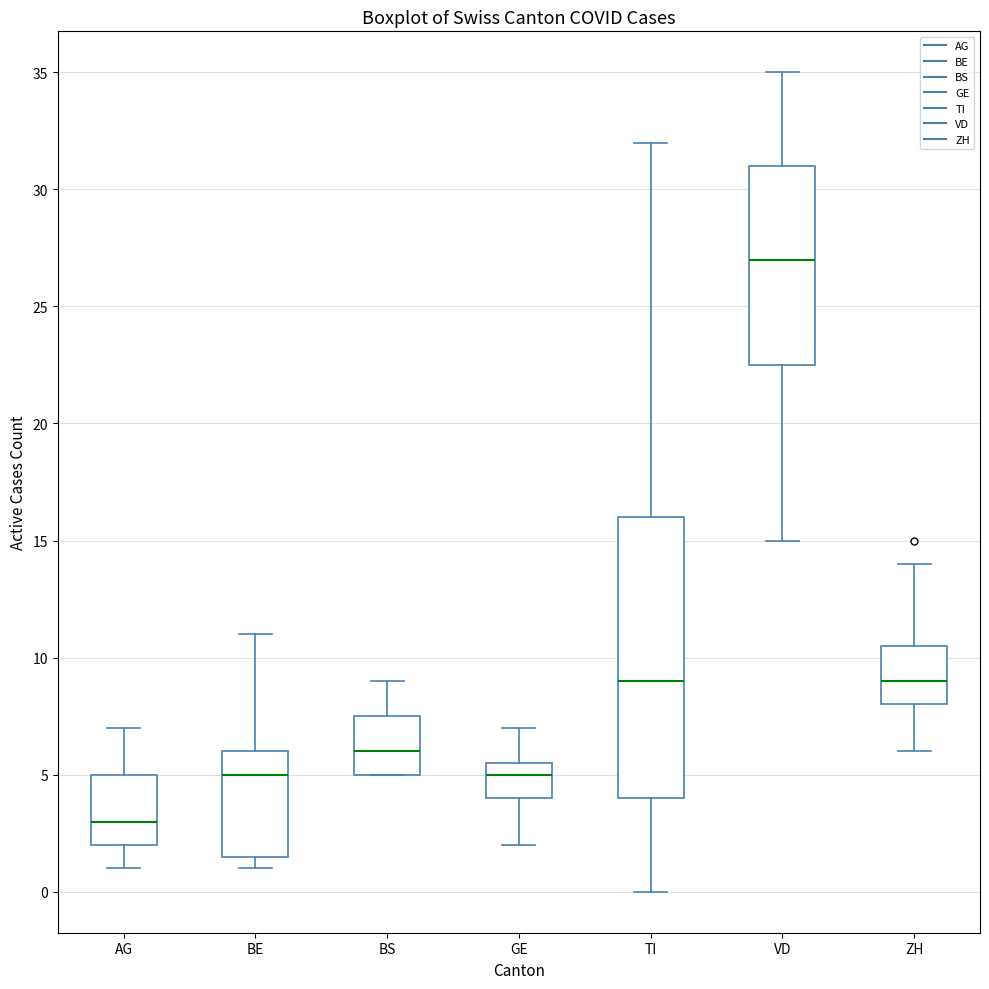

Which box's median line is the lowest?

AG